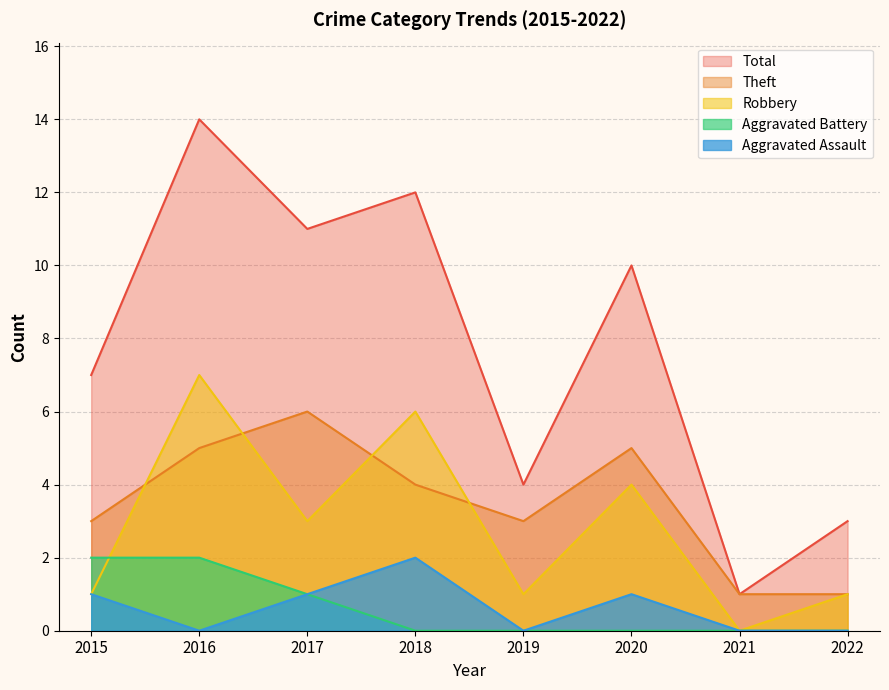

The Aggravated Battery series shows 3 at 2015. True or false?

False